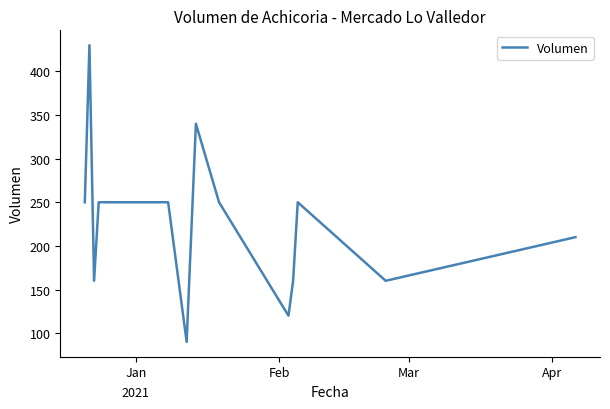

What is the greatest value displayed?

430